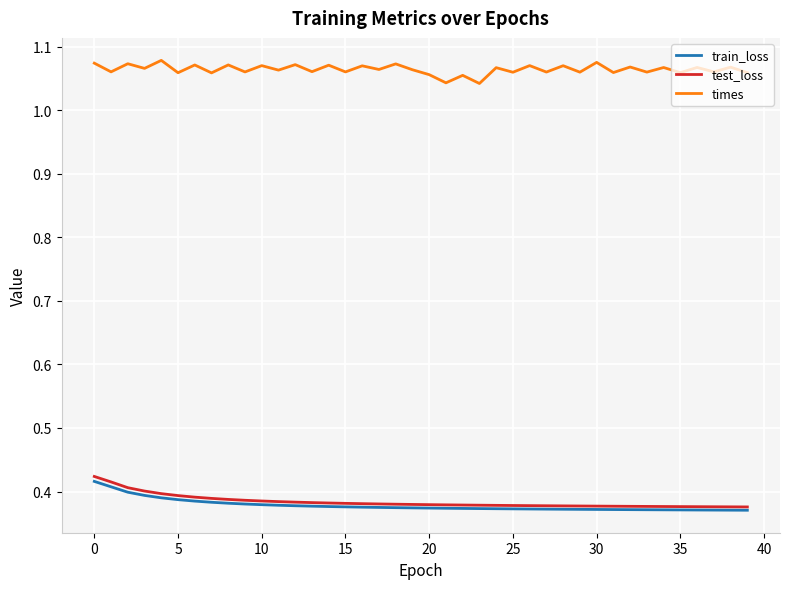

Which series has the widest spread of values?

test_loss